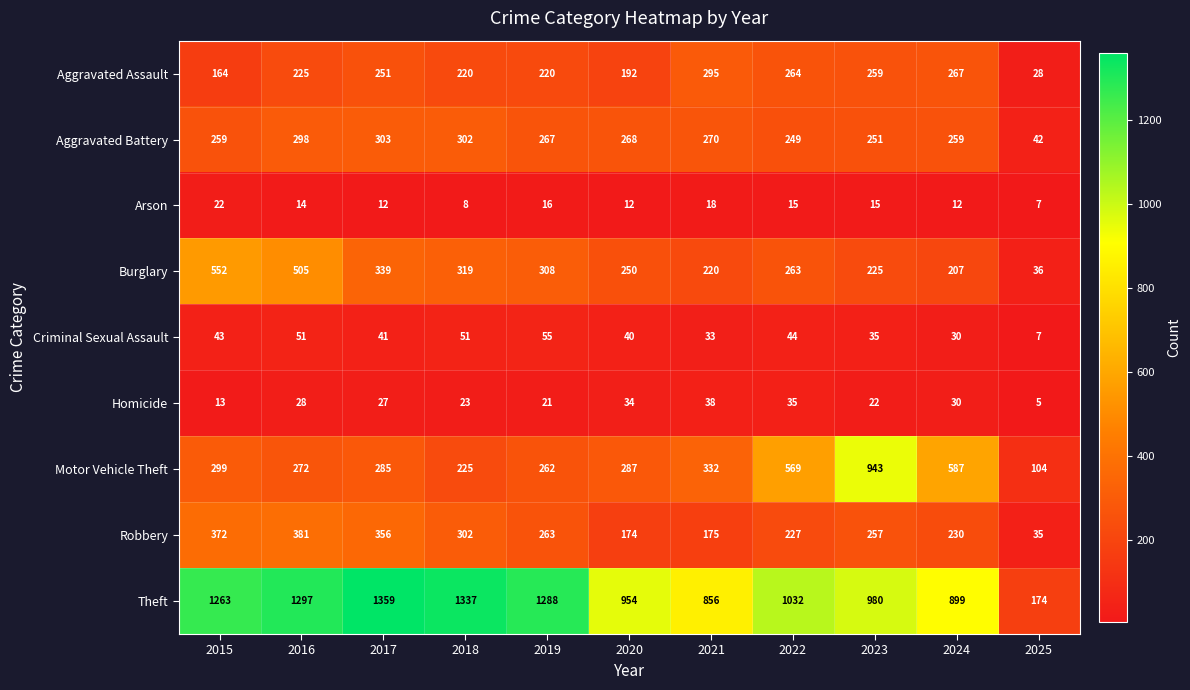

What is the minimum value shown in the chart?

5